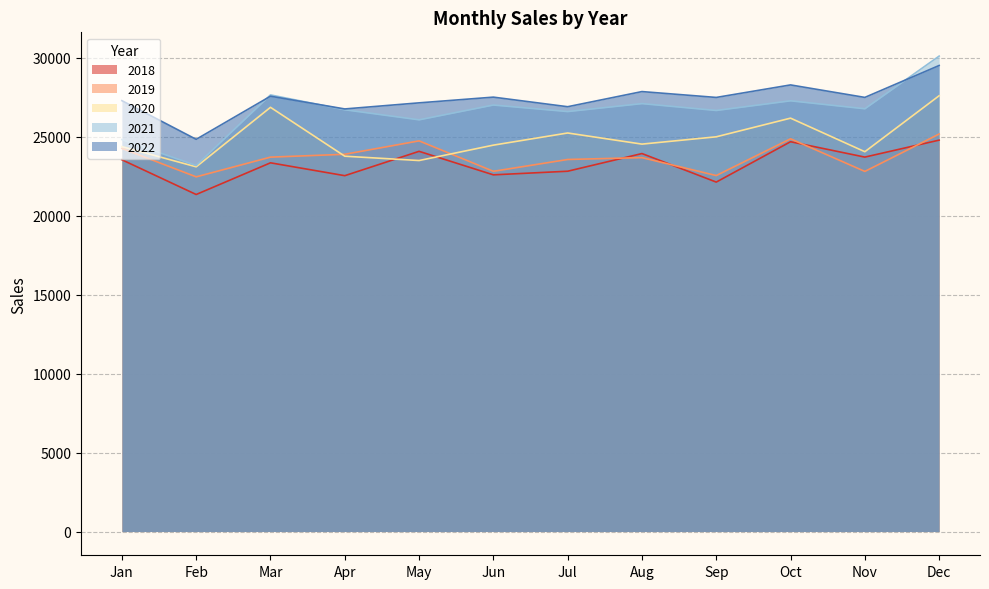

What is the maximum value shown in the chart?

30120